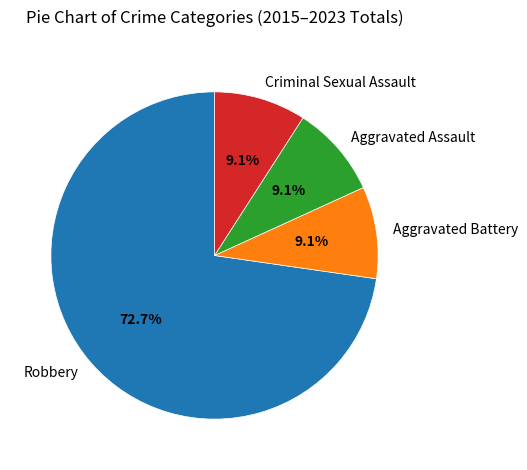

Which category has the biggest portion of the pie?

Robbery